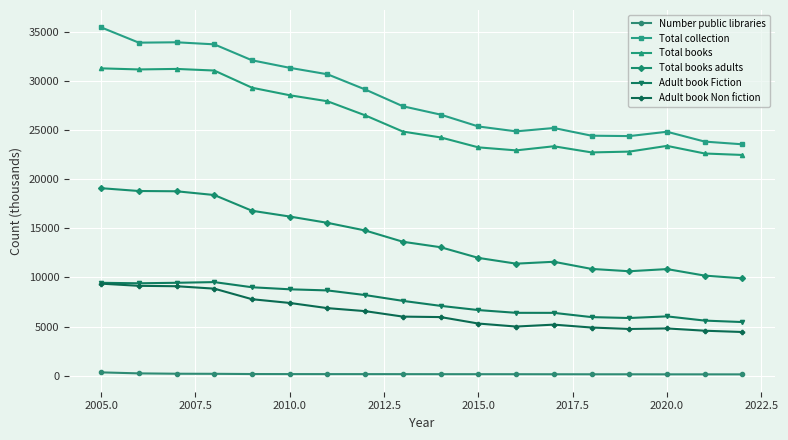

True or false: Adult book Non fiction and Total collection cross at least once.

False